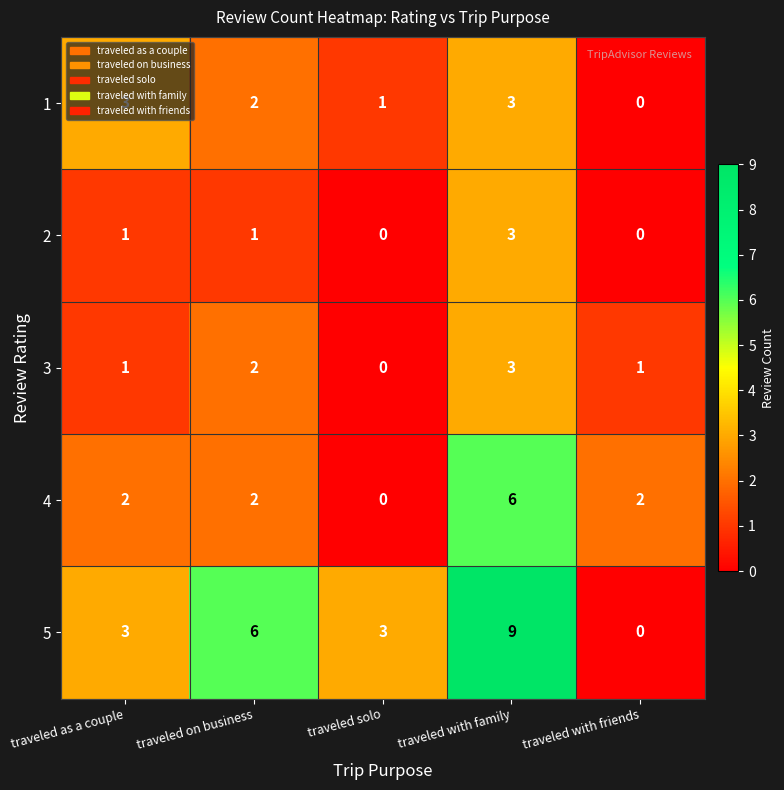

What is the sum of the 5 values at traveled solo and traveled as a couple?

6